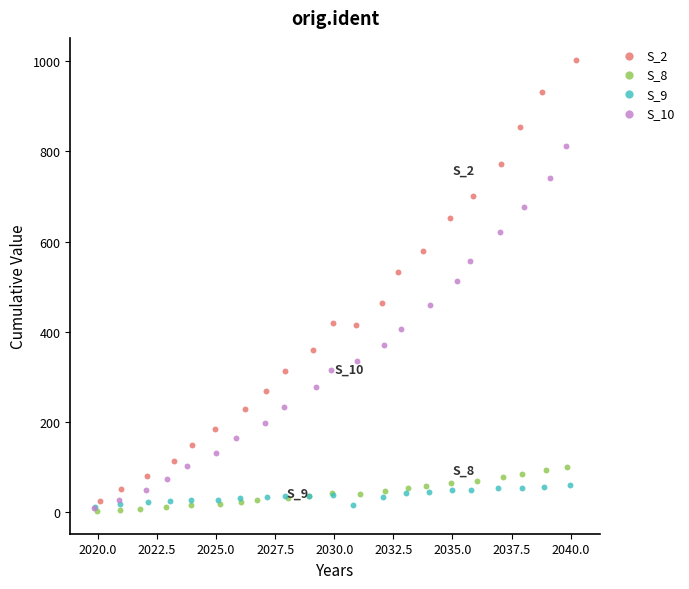

Which series has the largest Y range (max minus min)?

S_2